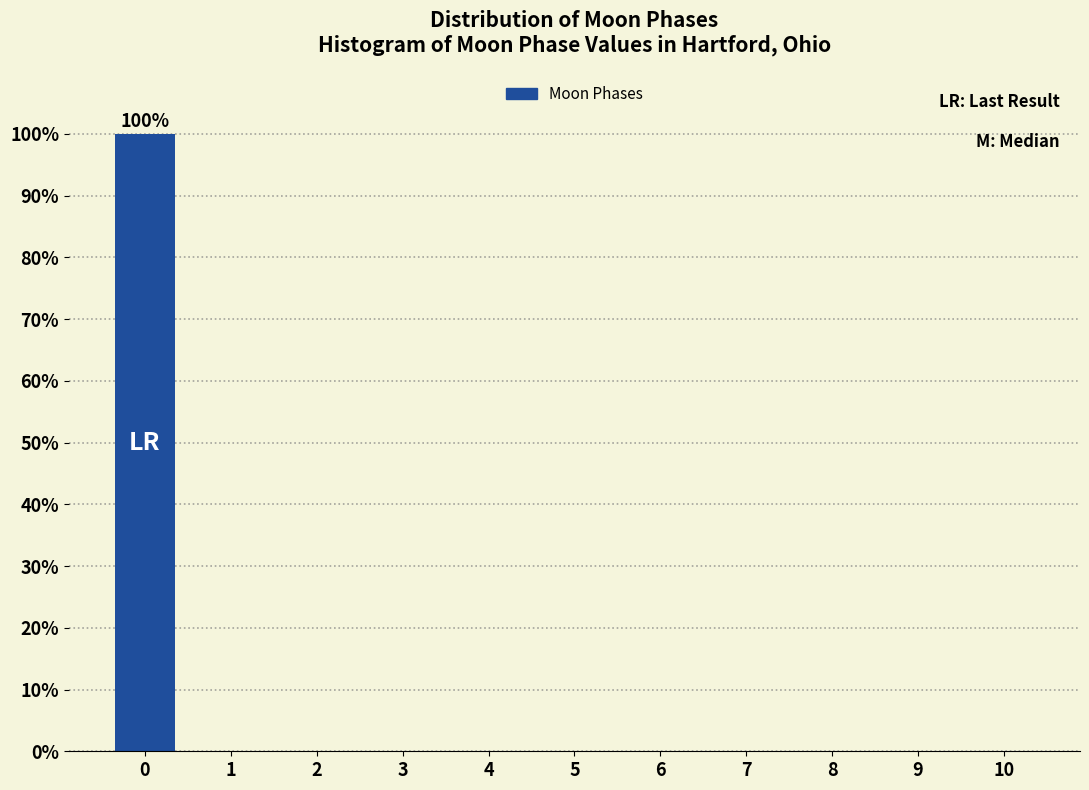

Reading right to left, what are all the values shown in this chart?

10=0	9=0	8=0	7=0	6=0	5=0	4=0	3=0	2=0	1=0	0=100